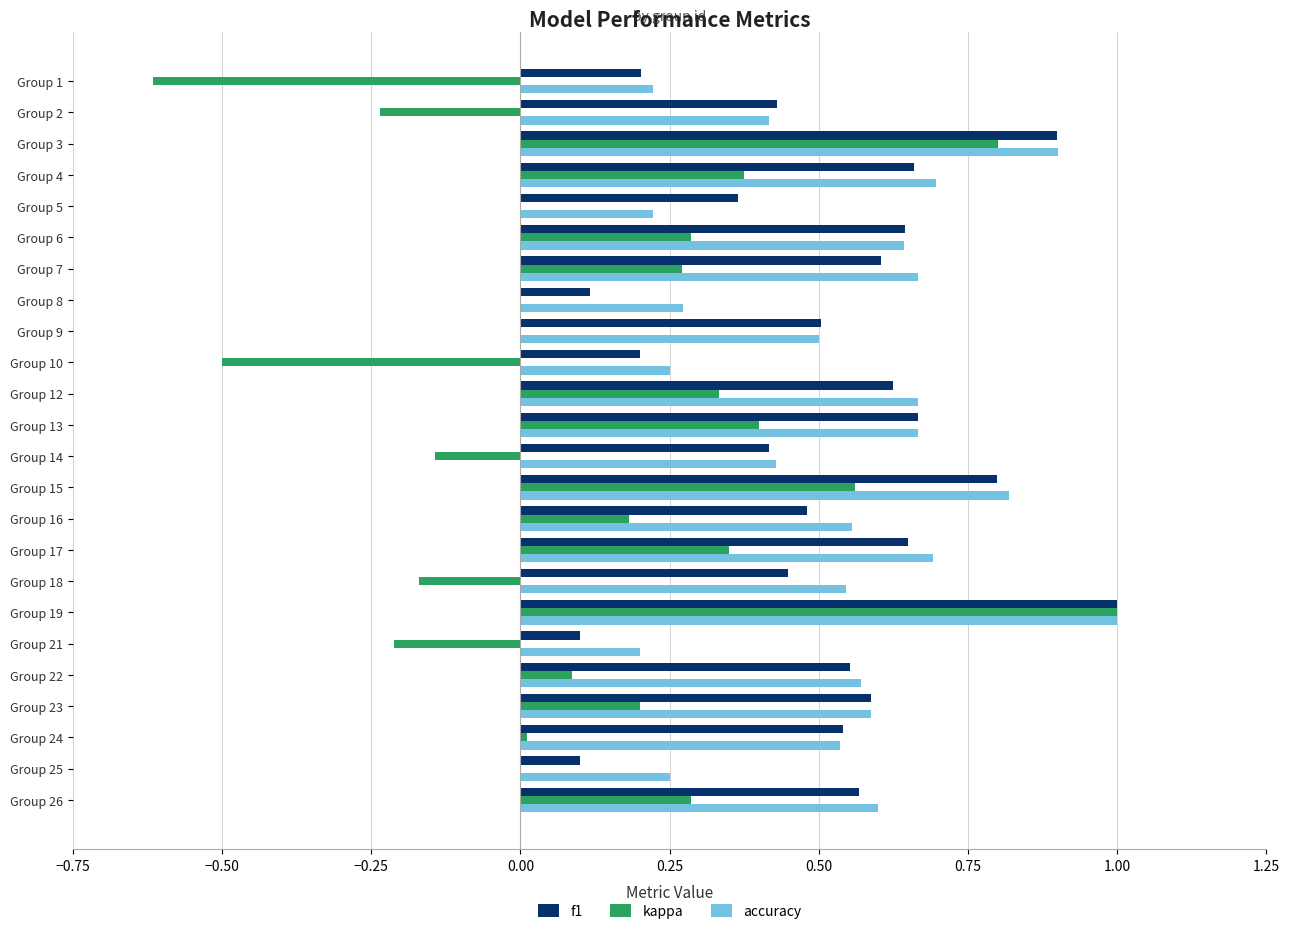

What is the sum of all f1 values?

12.2